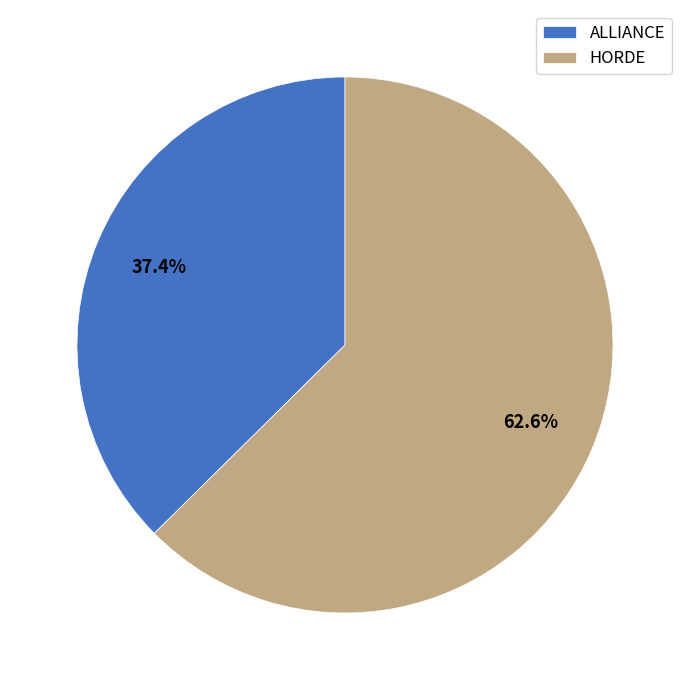

Is it true that ALLIANCE is 37% of the pie?

True